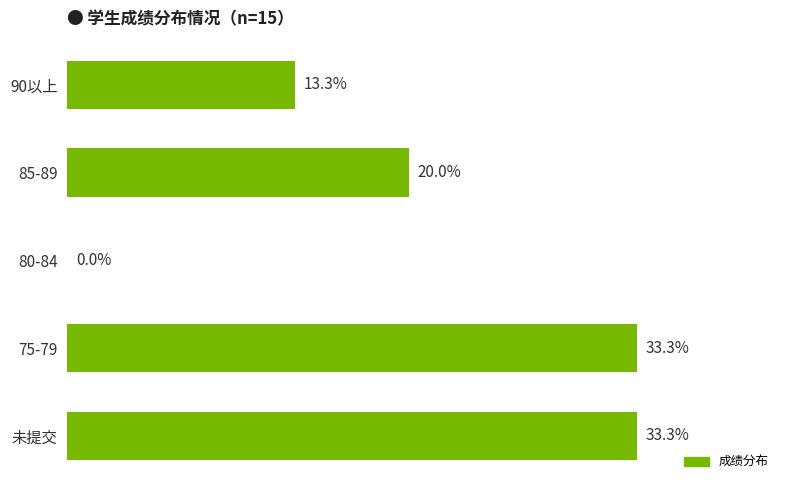

Between 90以上 and 80-84, which is larger?

90以上